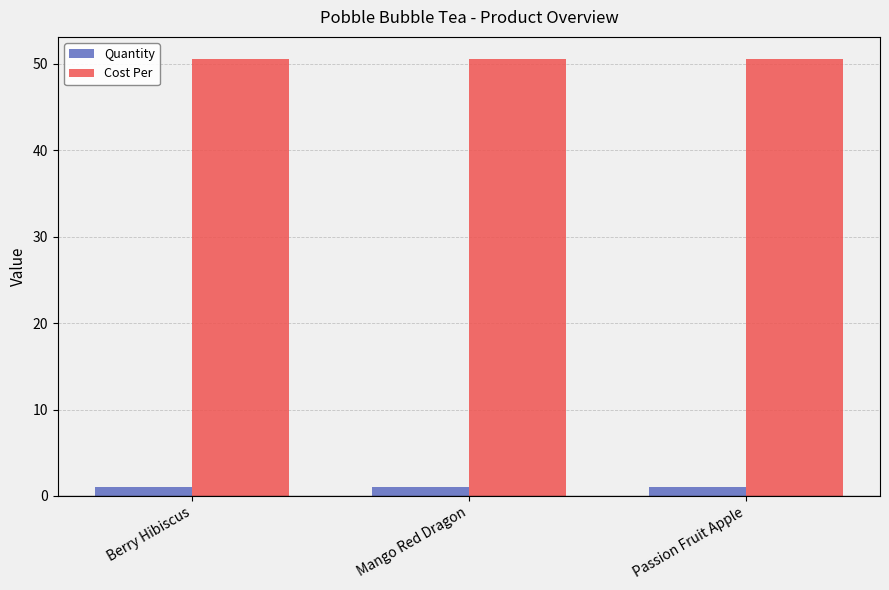

Read the Cost Per value at Passion Fruit Apple.

50.6